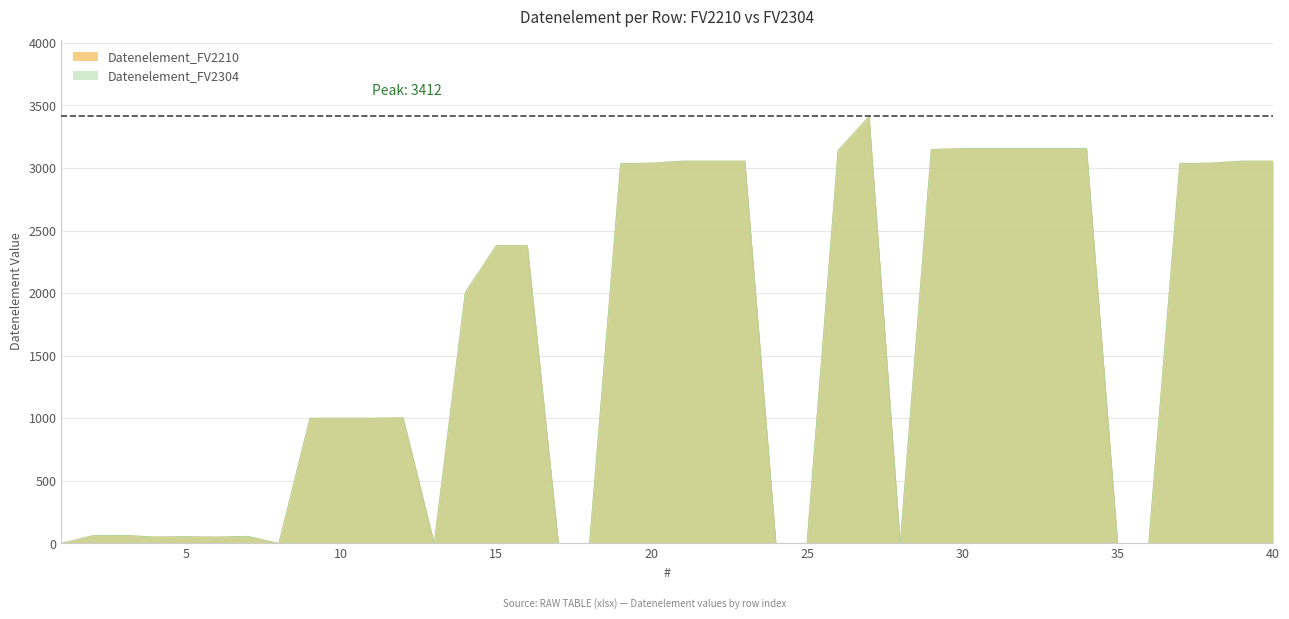

True or false: Datenelement_FV2210 and Datenelement_FV2304 intersect in this chart.

False